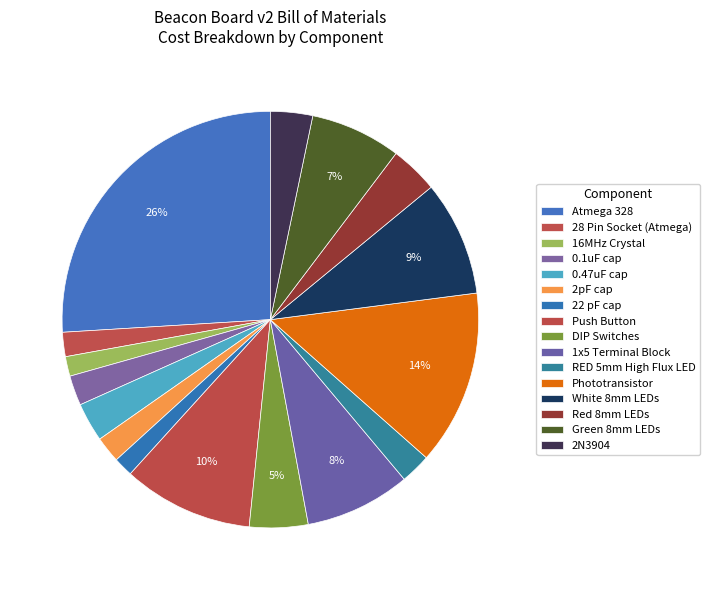

Is the sum of 2N3904 and Atmega 328 greater than half?

No